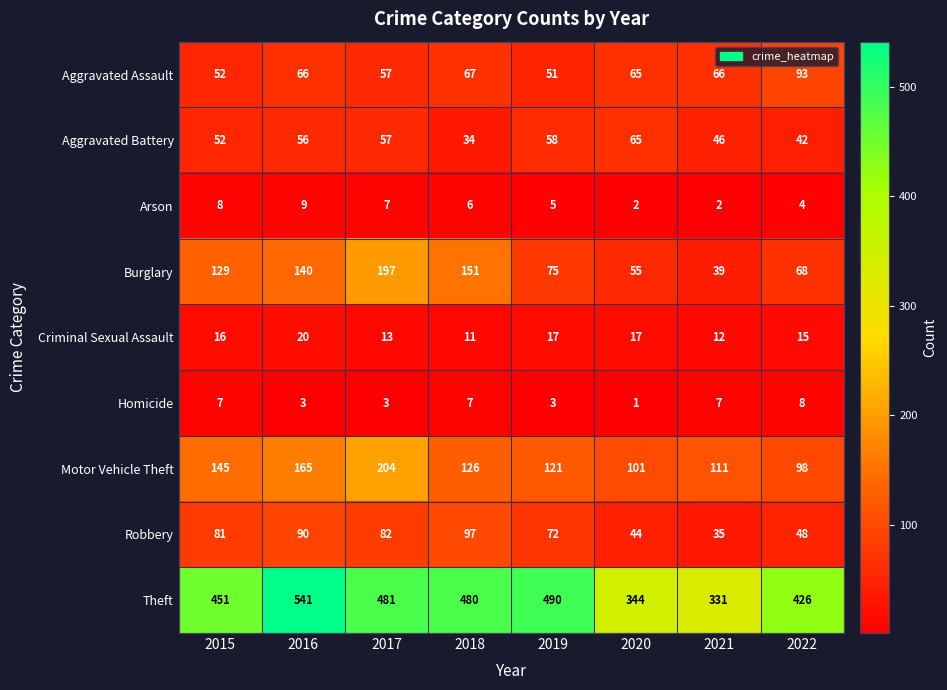

Read the Aggravated Assault value at 2022, to the nearest 10.

90